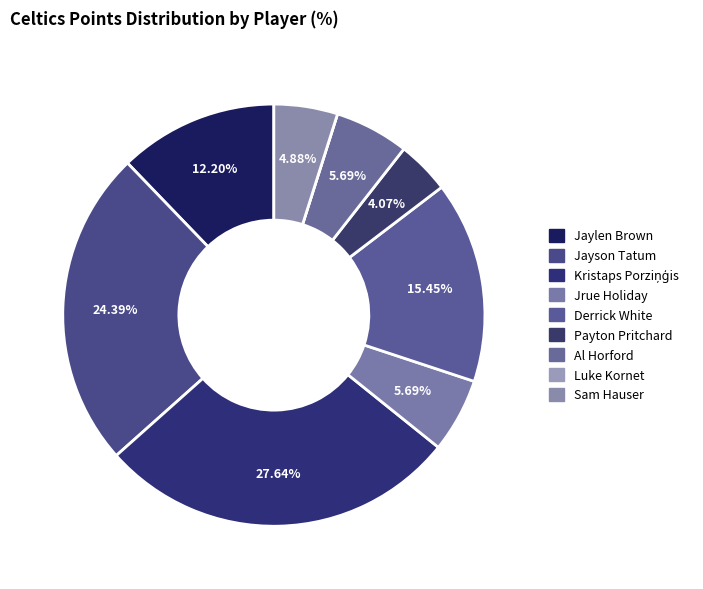

Count the number of slices in the pie.

9